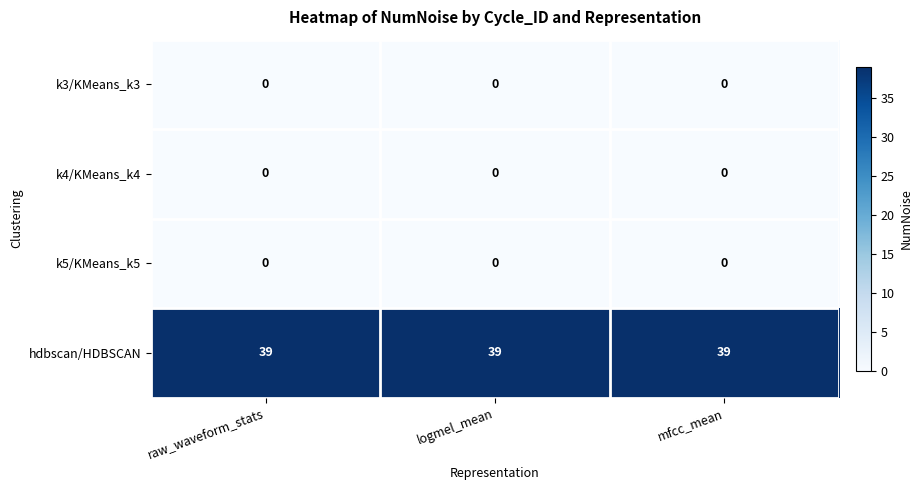

What is the total value across all series at logmel_mean?

39